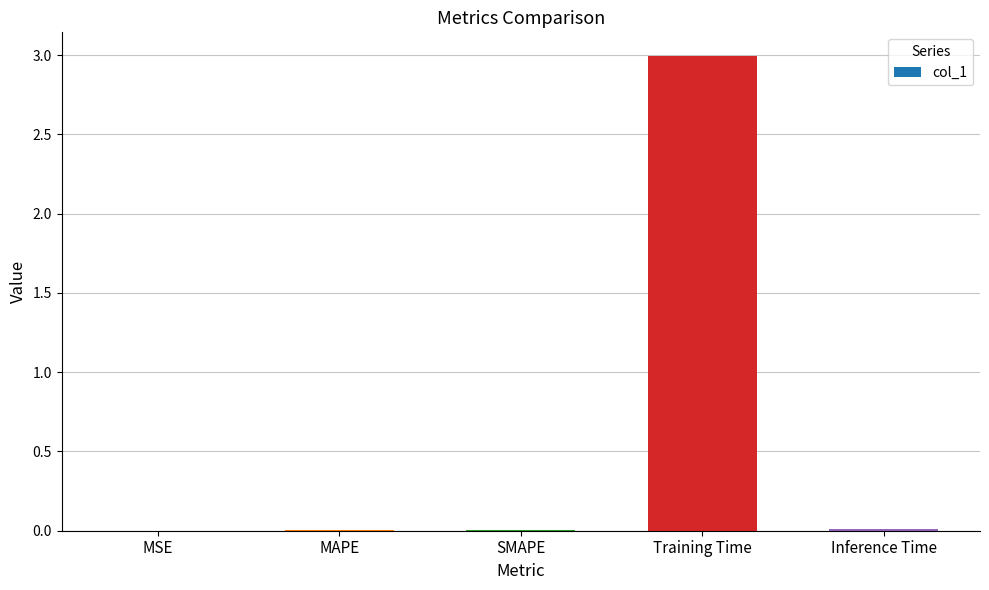

Is it true that the value at Training Time is 1.2?

False